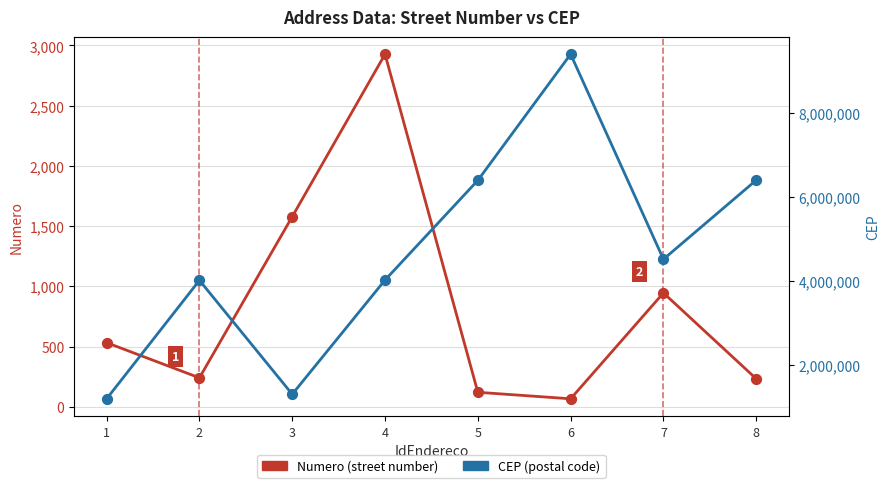

What is the total value across all series at 7?

4524946